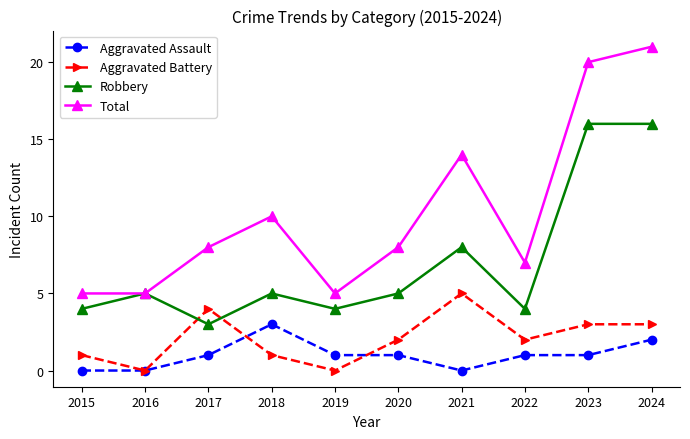

How many series are shown in this chart?

4